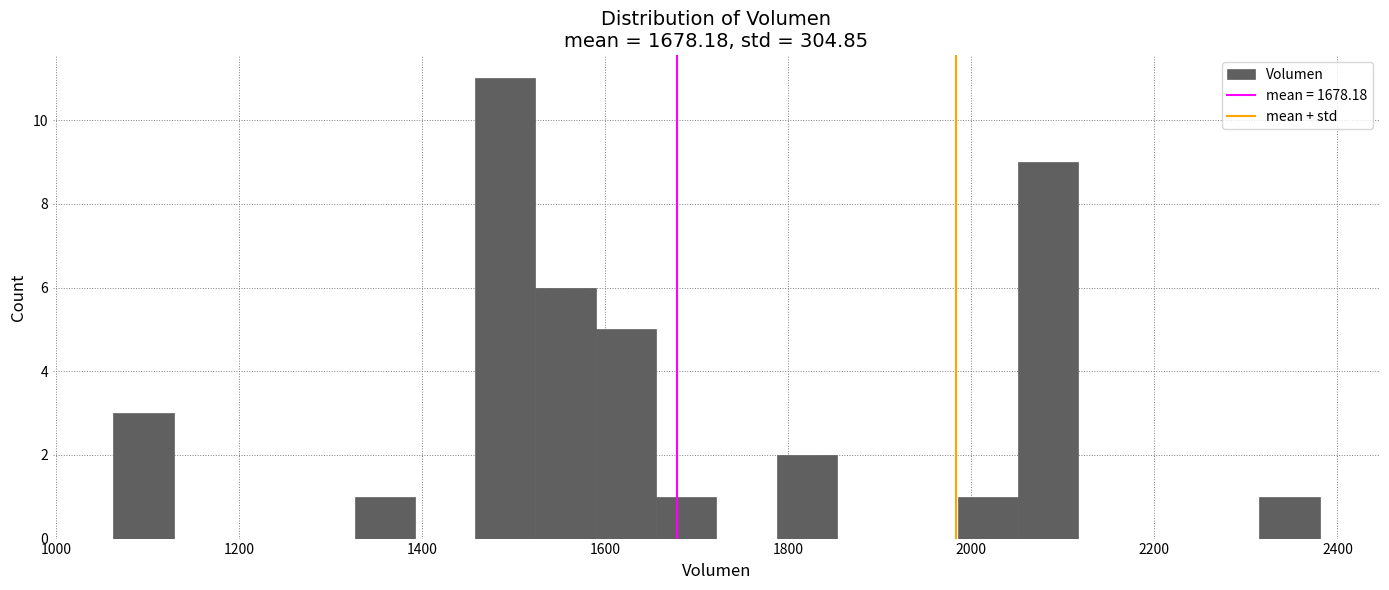

Read against the x-axis, roughly where is the centre of the tallest bar?

1500